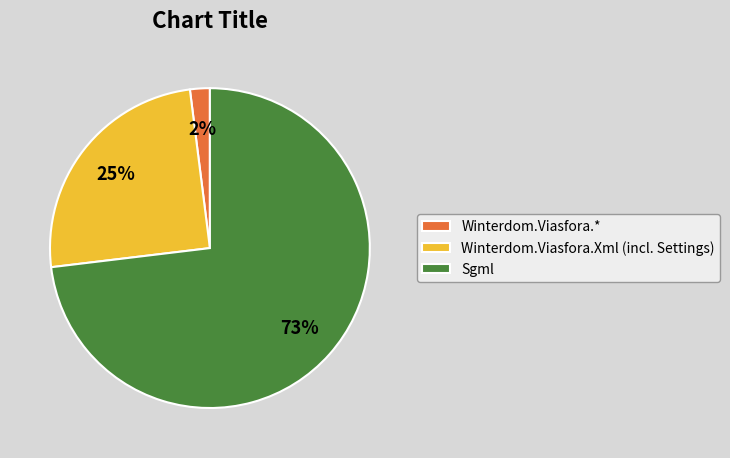

How many segments does this pie chart have?

3